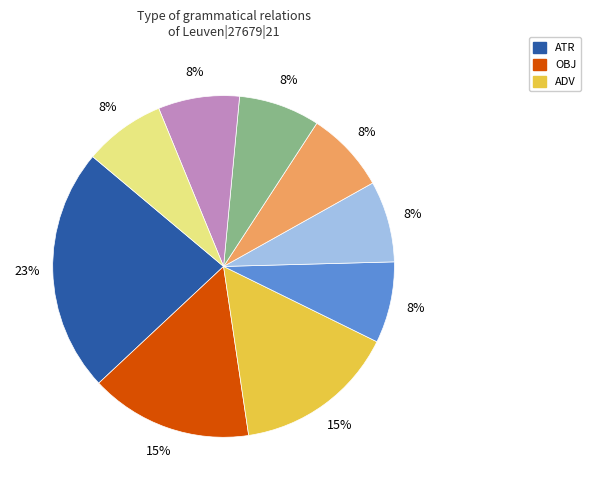

To the nearest percent, what is the average slice percentage?

11%